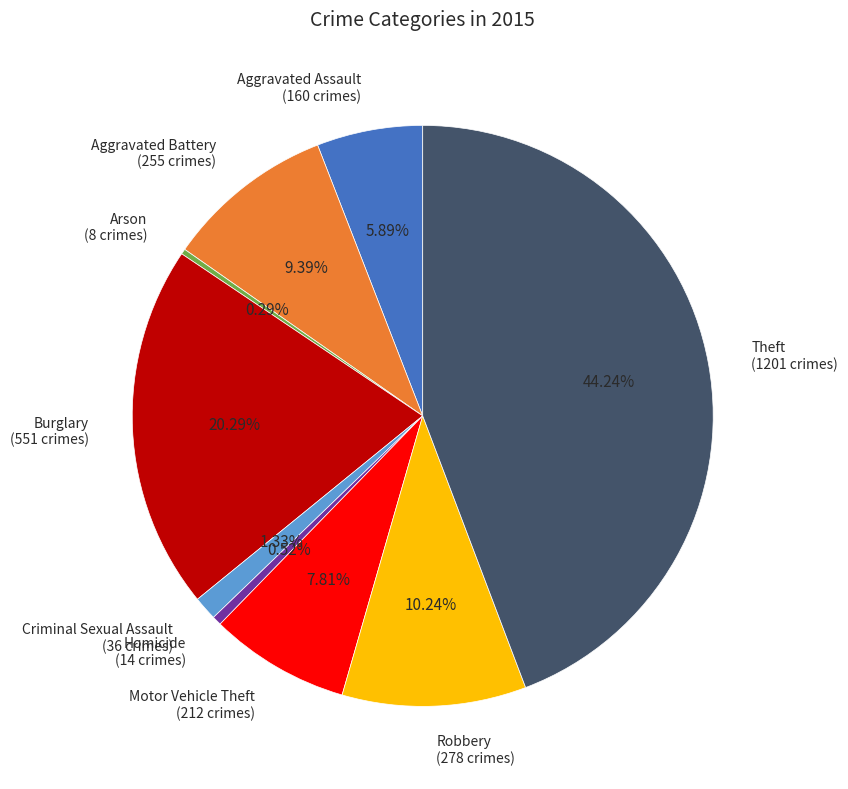

Which has a higher value, Motor Vehicle Theft or Burglary?

Burglary